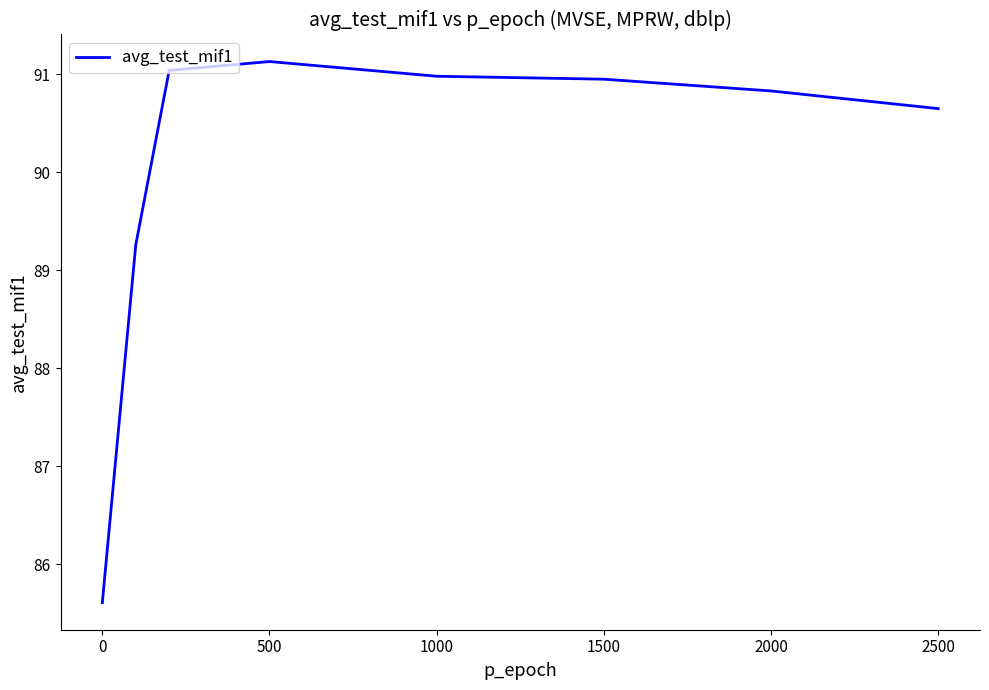

What is the difference between the maximum and minimum values?

5.5